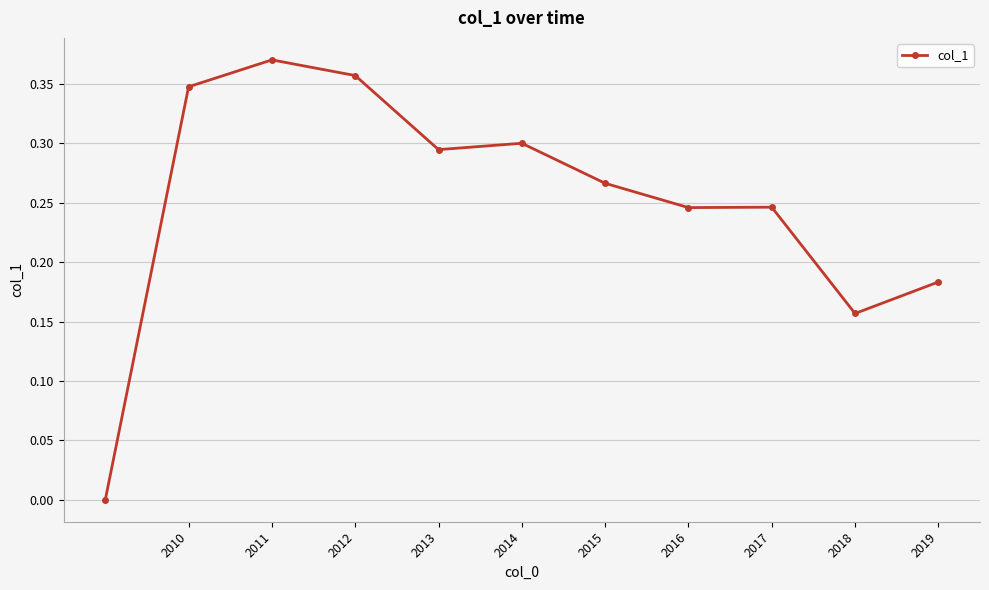

How many lines are shown in the chart?

1